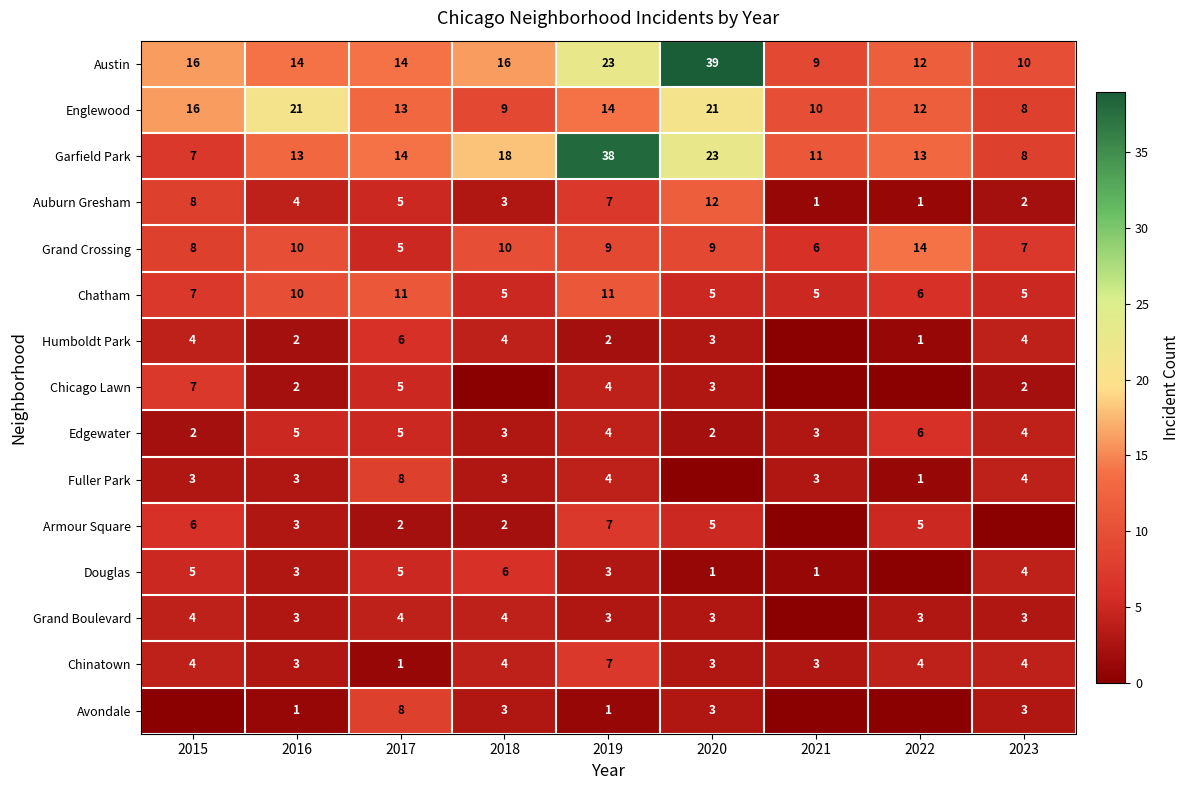

Is the value of Douglas at 2018 greater than the value of Austin at 2019?

No